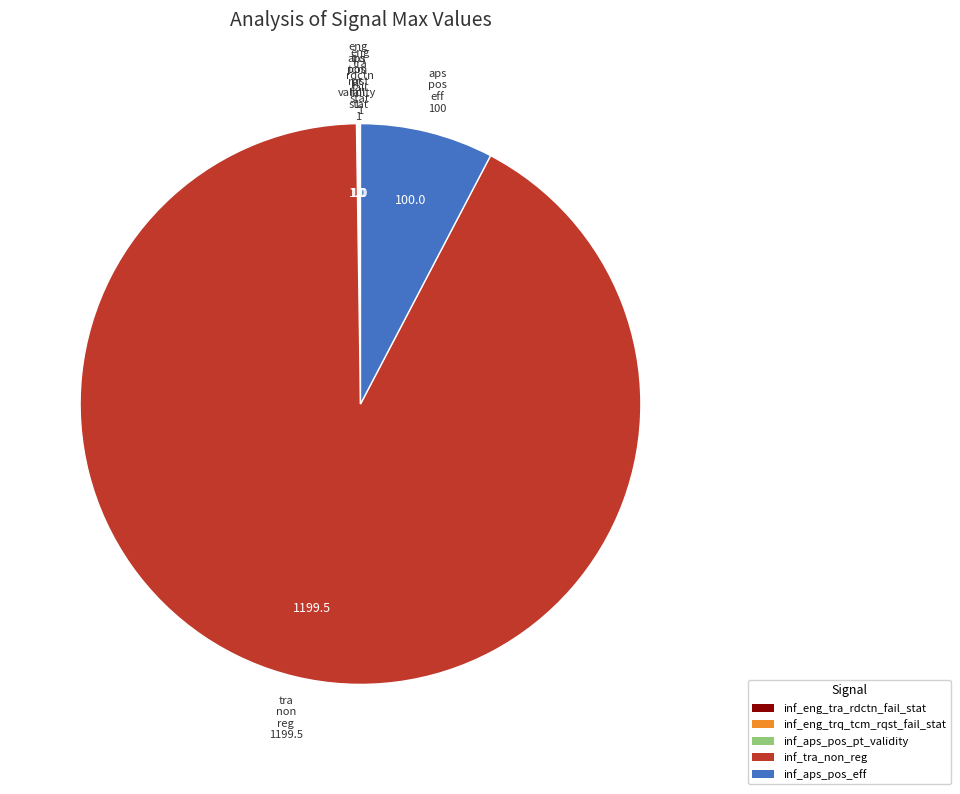

What is the majority slice?

inf_tra_non_reg